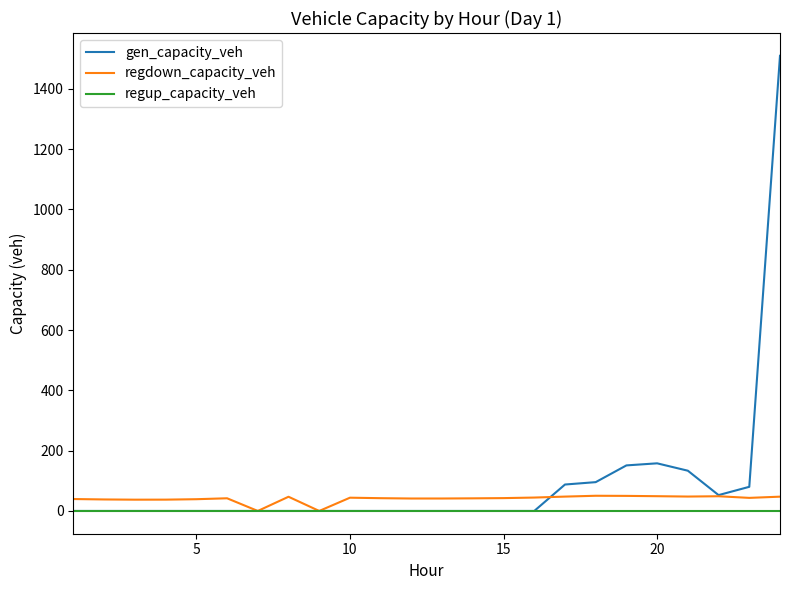

Which series has the largest range (max minus min)?

gen_capacity_veh